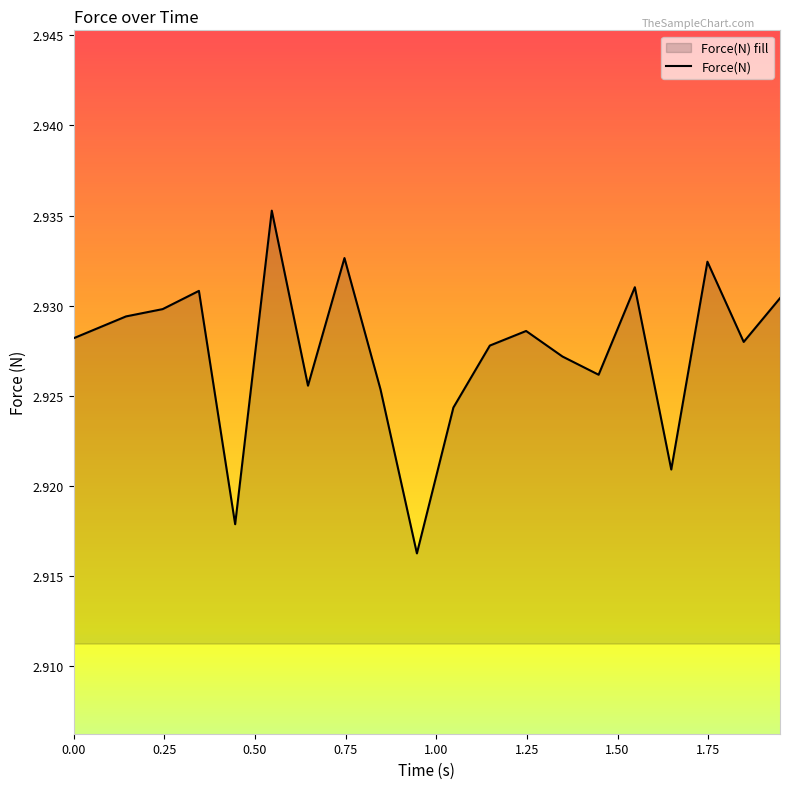

How many series are shown in this chart?

1